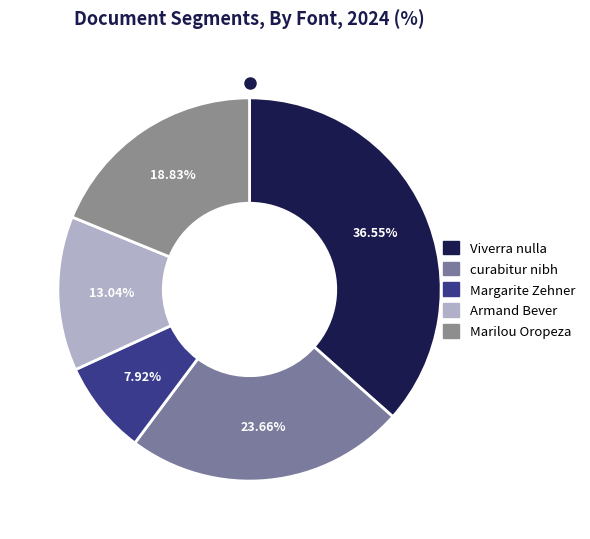

How many slices are in this pie chart?

5